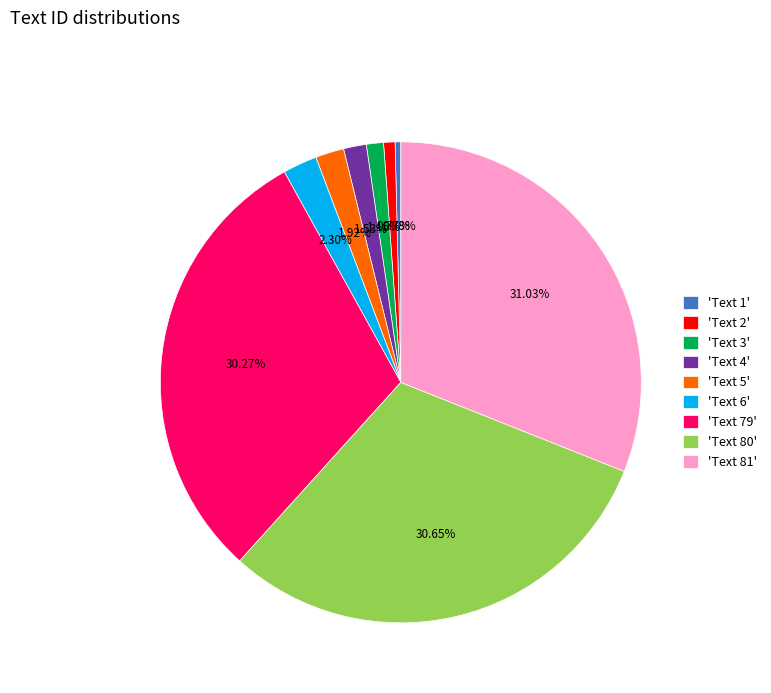

Is 'Text 1' the majority of the pie?

No